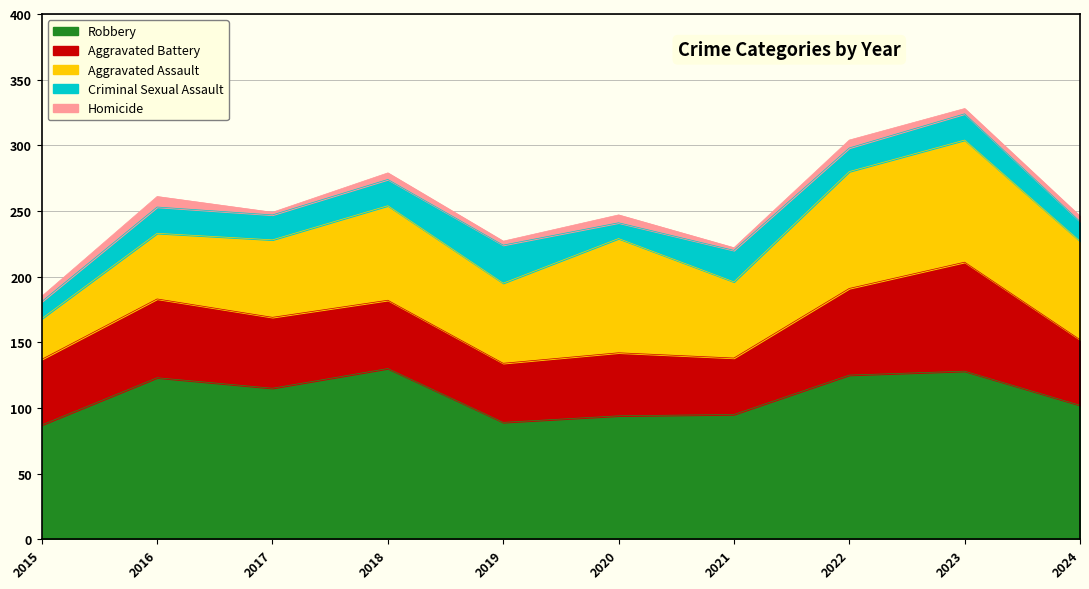

True or false: Robbery has more than 0 points higher than both neighbors.

True